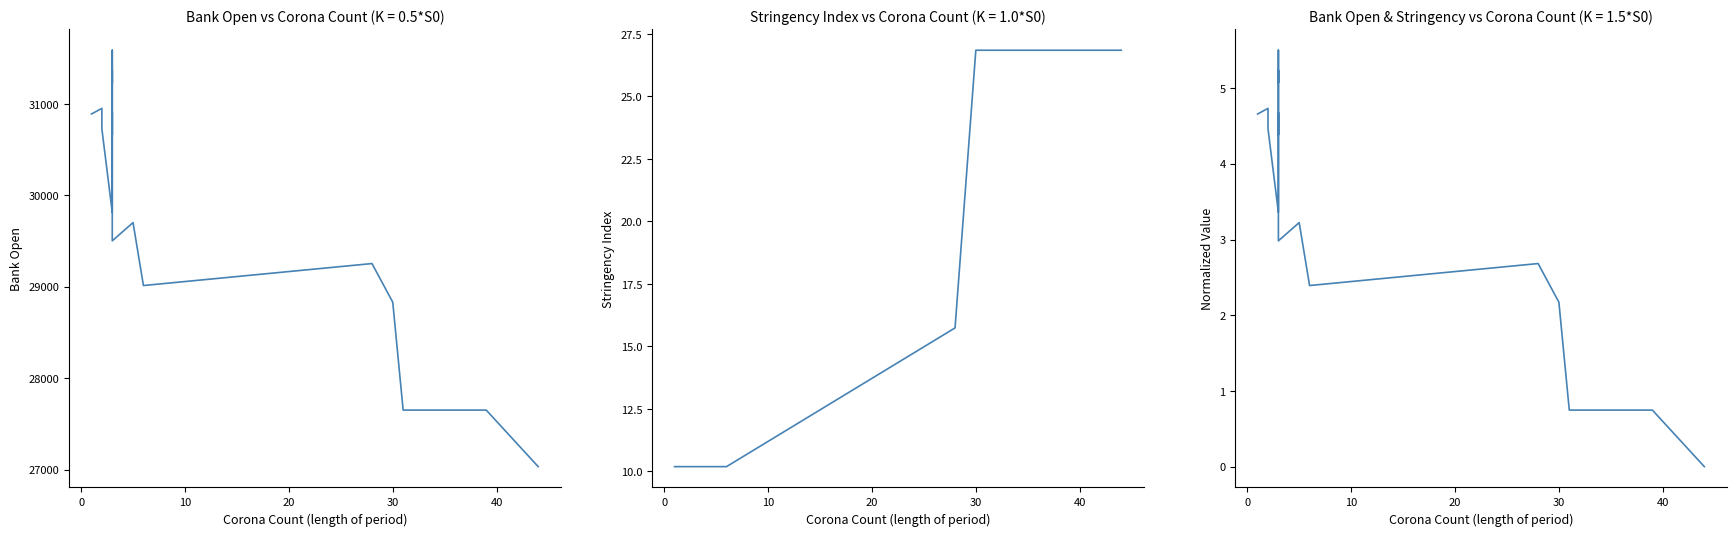

Which series has the largest total across all categories?

Bank Open